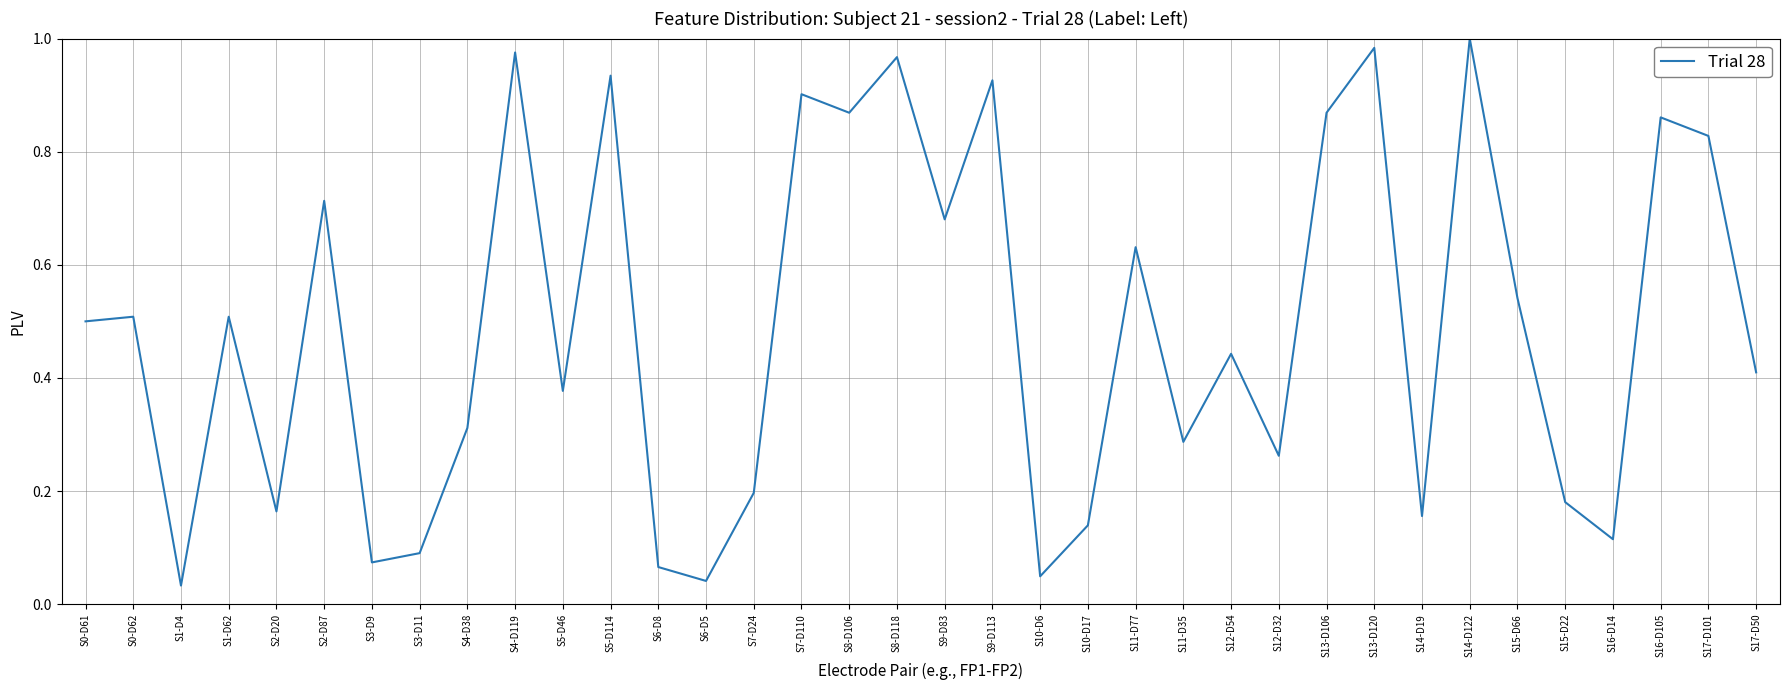

Which has a higher value, S16-D14 or S1-D62?

S1-D62